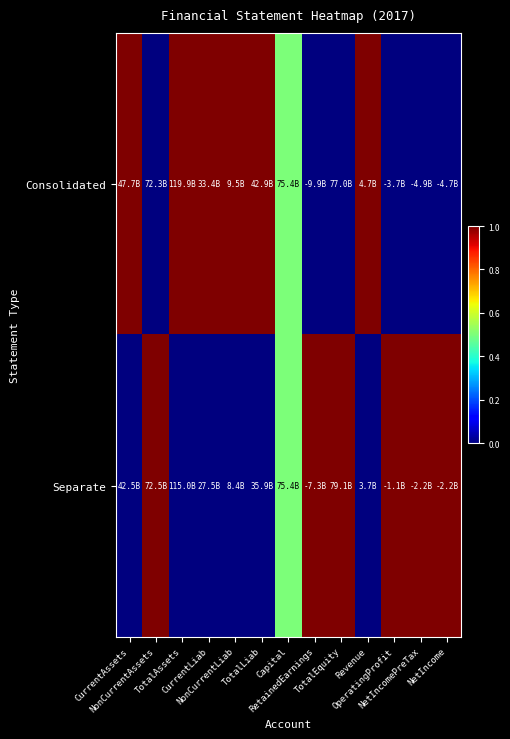

Which has a higher value, Capital or NonCurrentLiab?

NonCurrentLiab